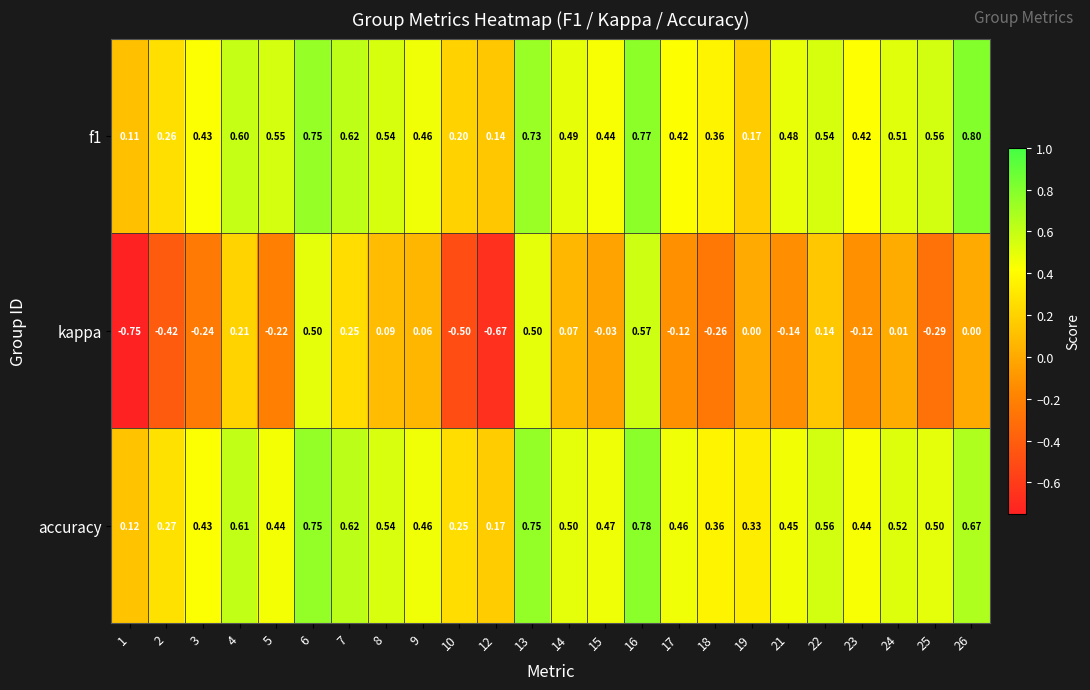

What is the greatest value displayed?

0.8